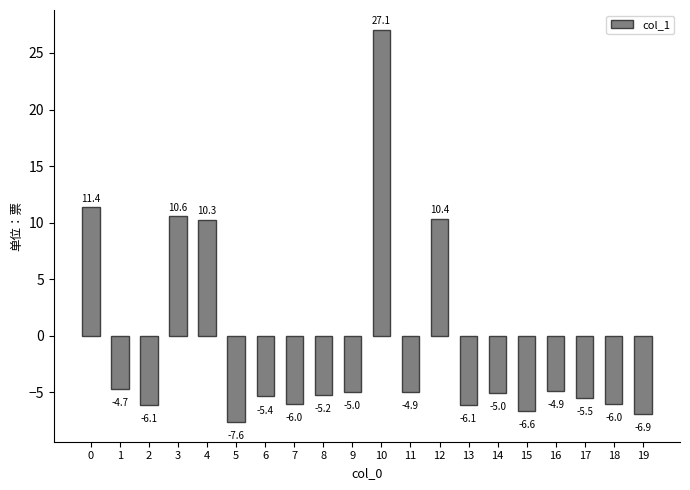

Count the number of data series in this chart.

1